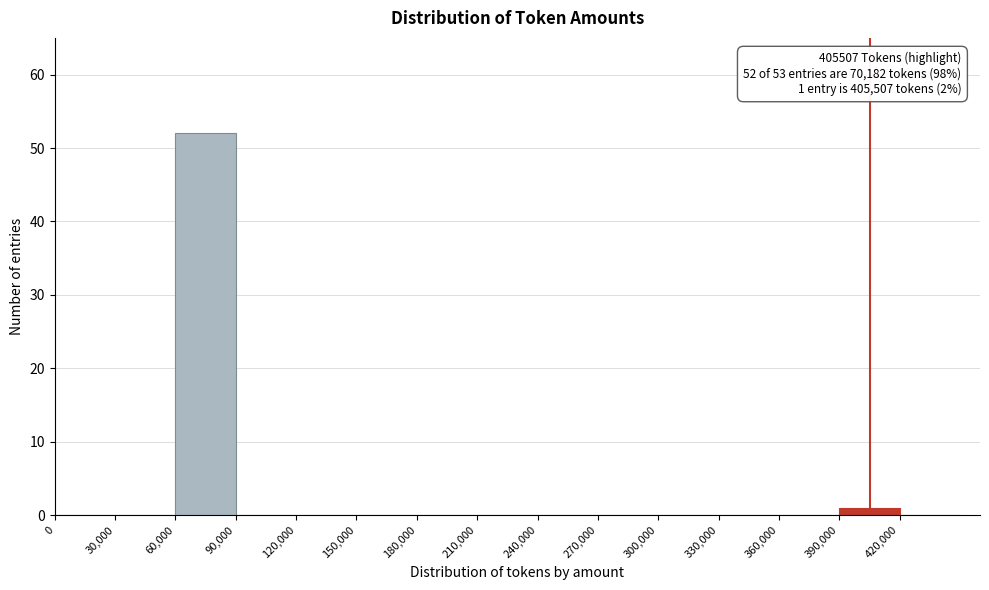

Over which range of the x-axis is the bar tallest?

60000 to 90000